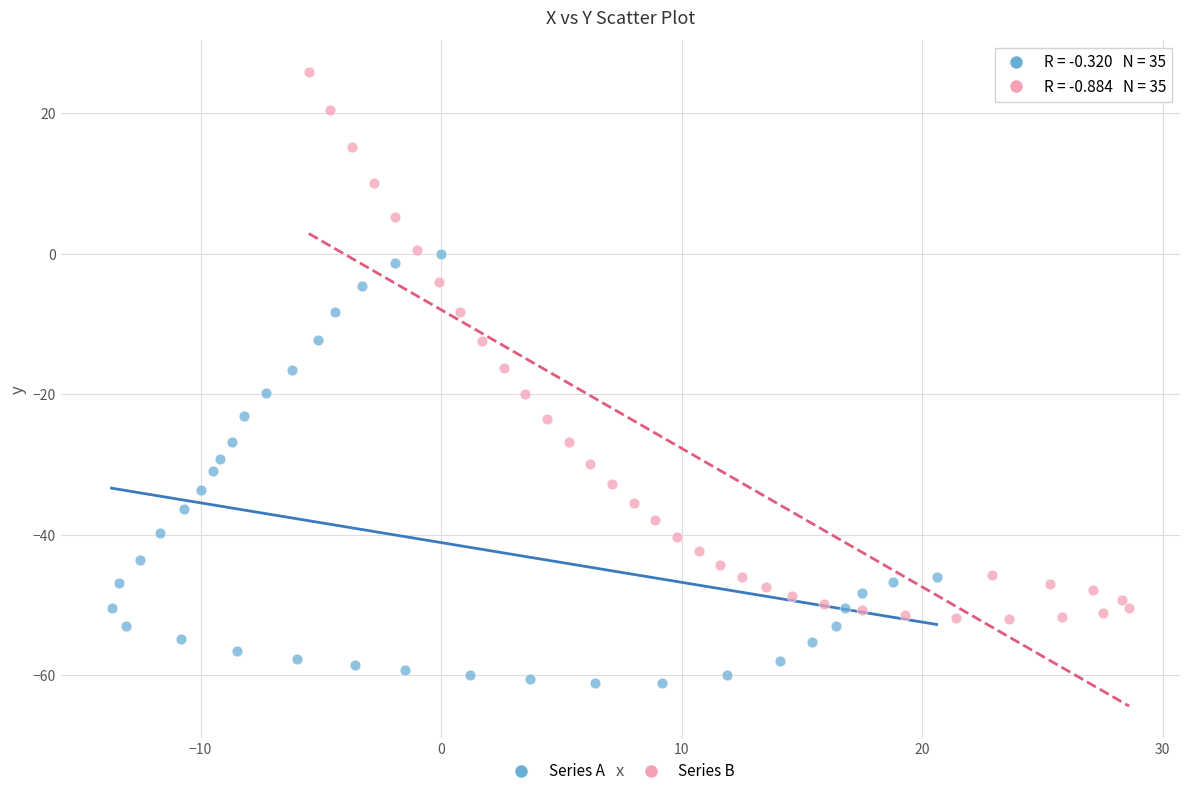

Which series contains the highest Y value?

Series B